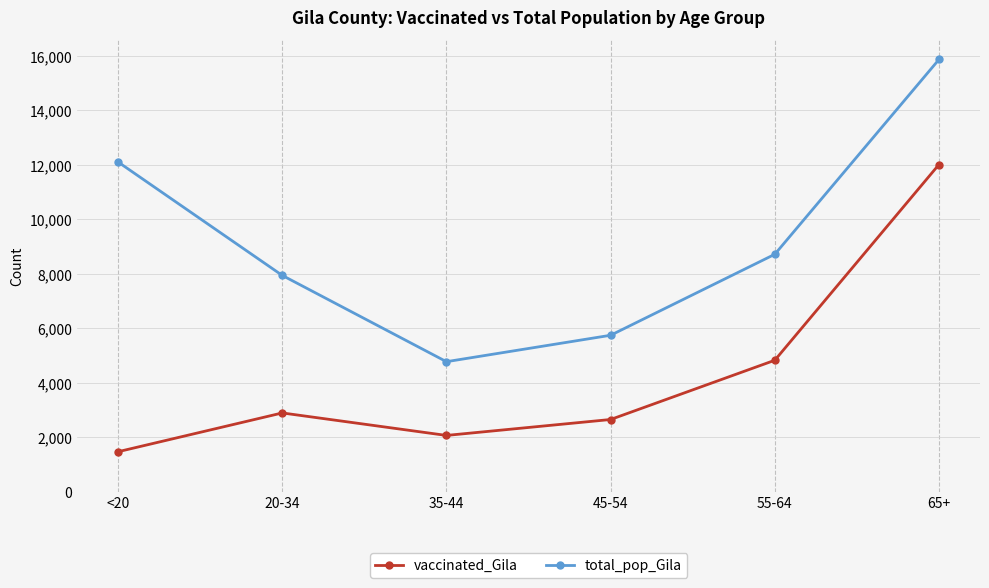

Rank the categories by vaccinated_Gila value from lowest to highest.

<20, 35-44, 45-54, 20-34, 55-64, 65+